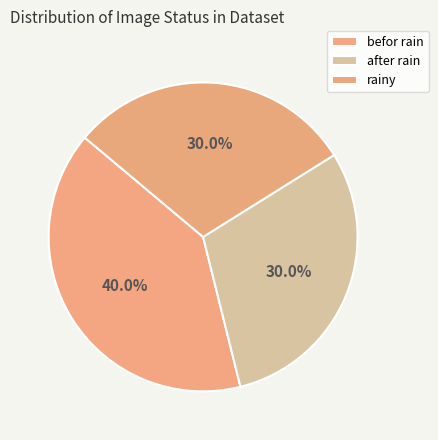

Is it true that rainy is 30% of the pie?

True